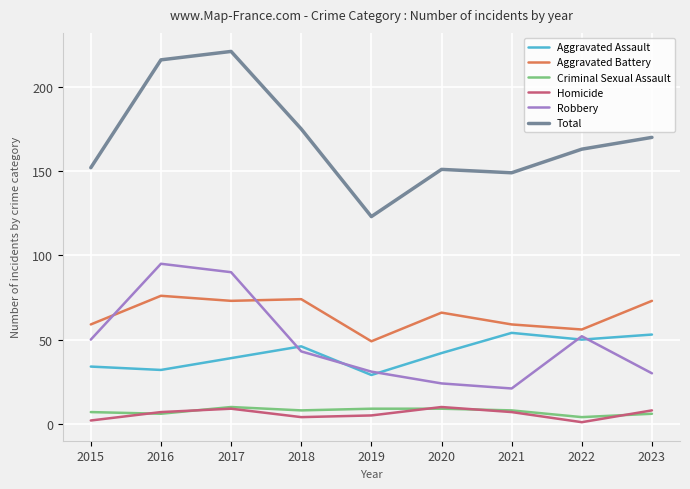

Does the chart display data point markers on the line(s)?

No